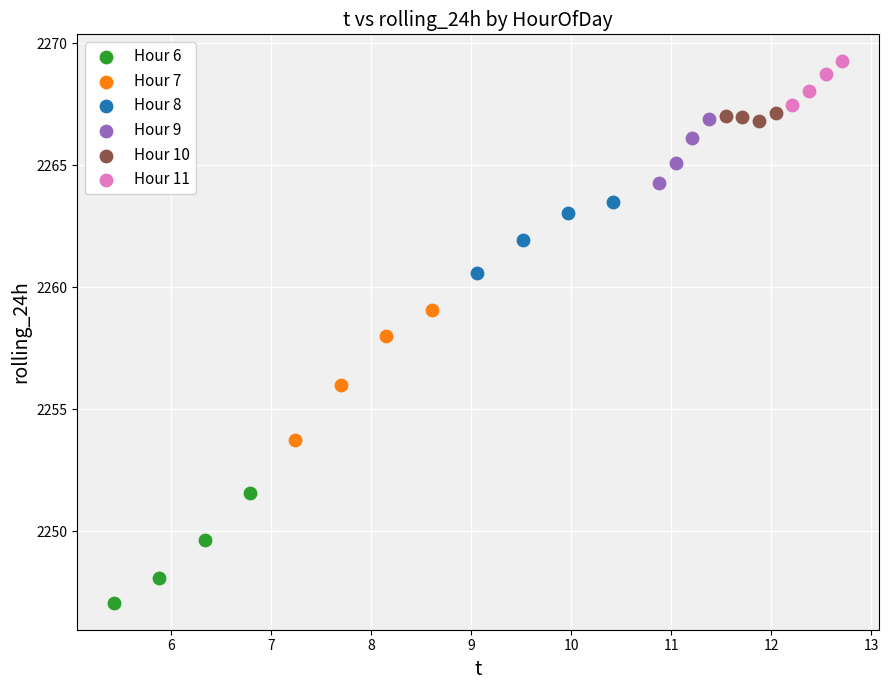

Which series has the widest spread of Y values?

Hour 7